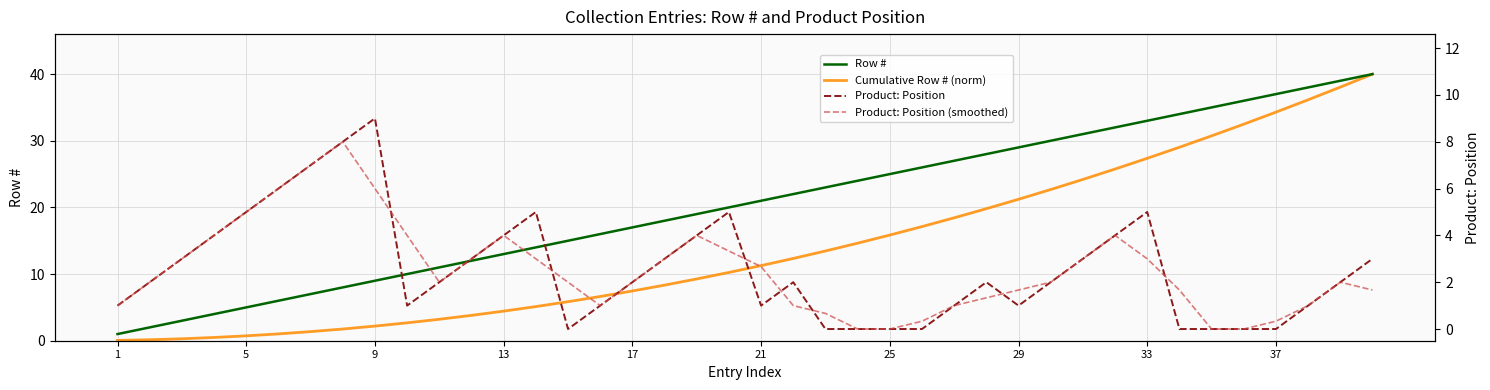

What is the maximum value for Row #?

40.0